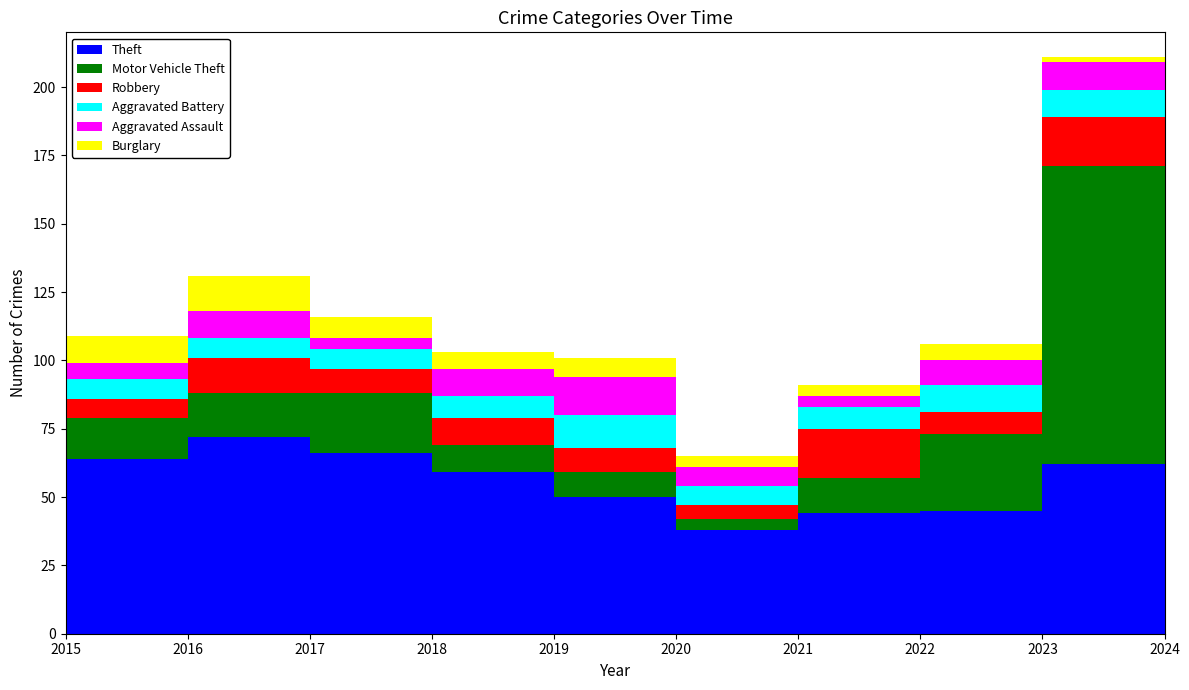

Reading left to right, list all the values displayed in this chart.

Theft: 2015=64	2016=72	2017=66	2018=59	2019=50	2020=38	2021=44	2022=45	2023=62	2024=58
Motor Vehicle Theft: 2015=15	2016=16	2017=22	2018=10	2019=9	2020=4	2021=13	2022=28	2023=109	2024=55
Robbery: 2015=7	2016=13	2017=9	2018=10	2019=9	2020=5	2021=18	2022=8	2023=18	2024=8
Aggravated Battery: 2015=7	2016=7	2017=7	2018=8	2019=12	2020=7	2021=8	2022=10	2023=10	2024=10
Aggravated Assault: 2015=6	2016=10	2017=4	2018=10	2019=14	2020=7	2021=4	2022=9	2023=10	2024=18
Burglary: 2015=10	2016=13	2017=8	2018=6	2019=7	2020=4	2021=4	2022=6	2023=2	2024=5